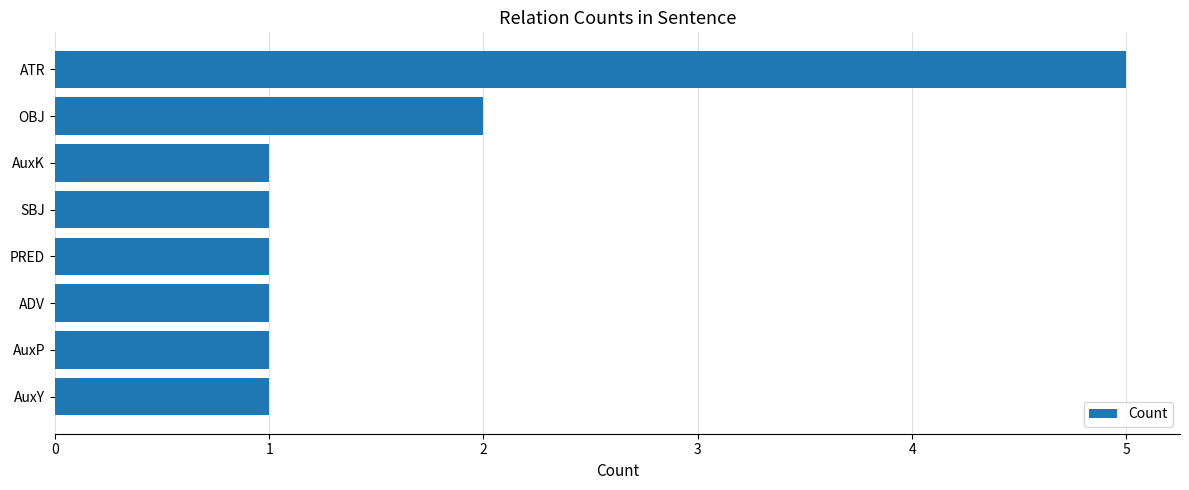

What is the difference between the maximum and second lowest values?

4